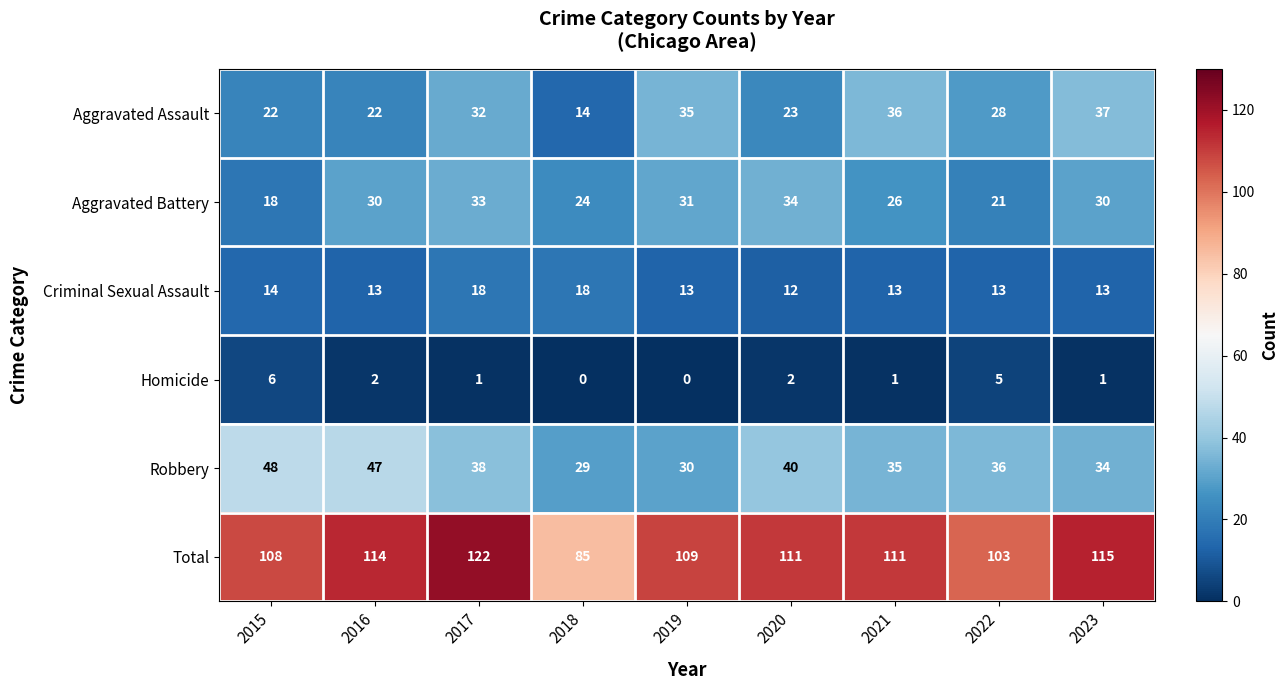

What is the minimum value for Aggravated Battery?

18